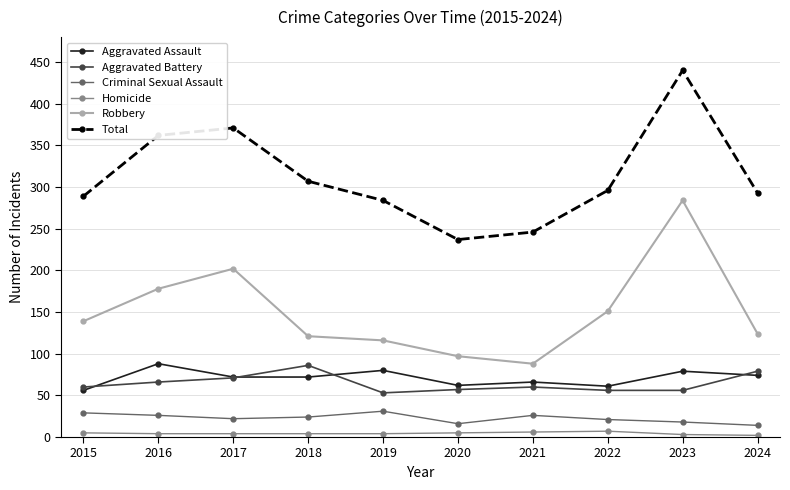

True or false: Criminal Sexual Assault and Homicide intersect in this chart.

False